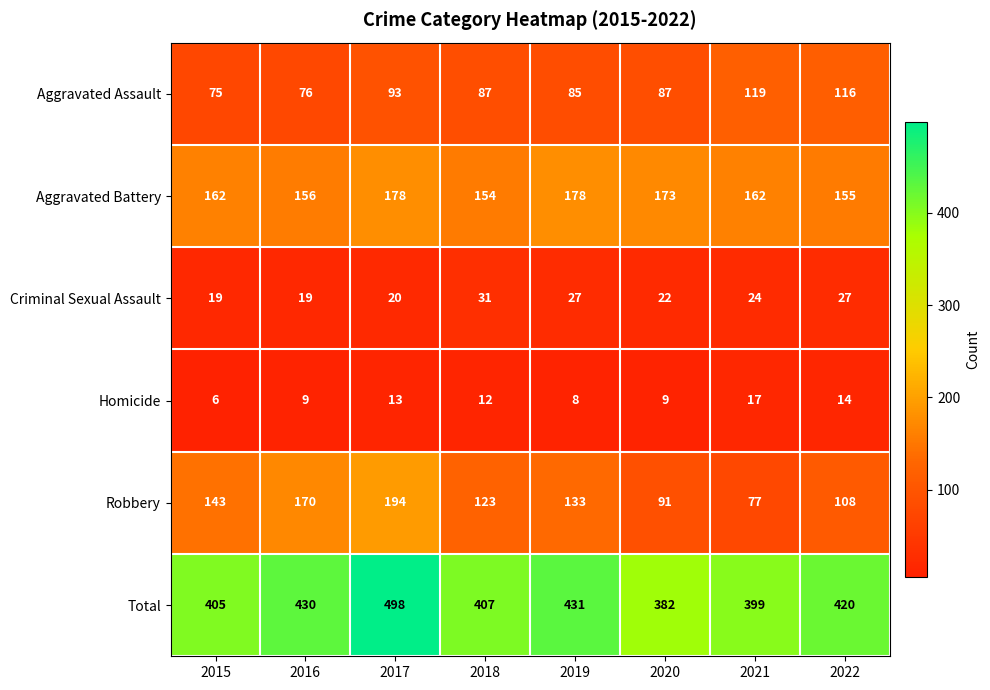

At which label is Robbery closest to 135?

2019